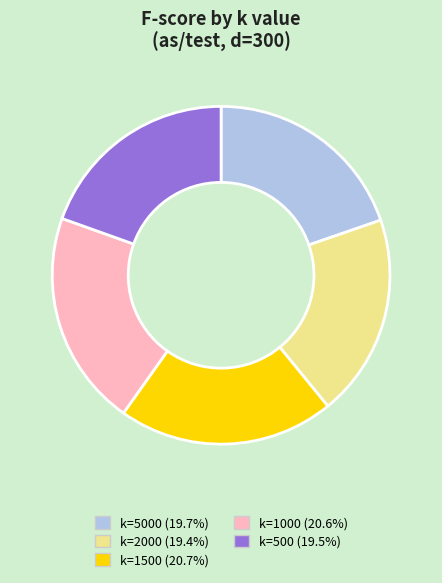

Is there a majority slice in this chart?

No